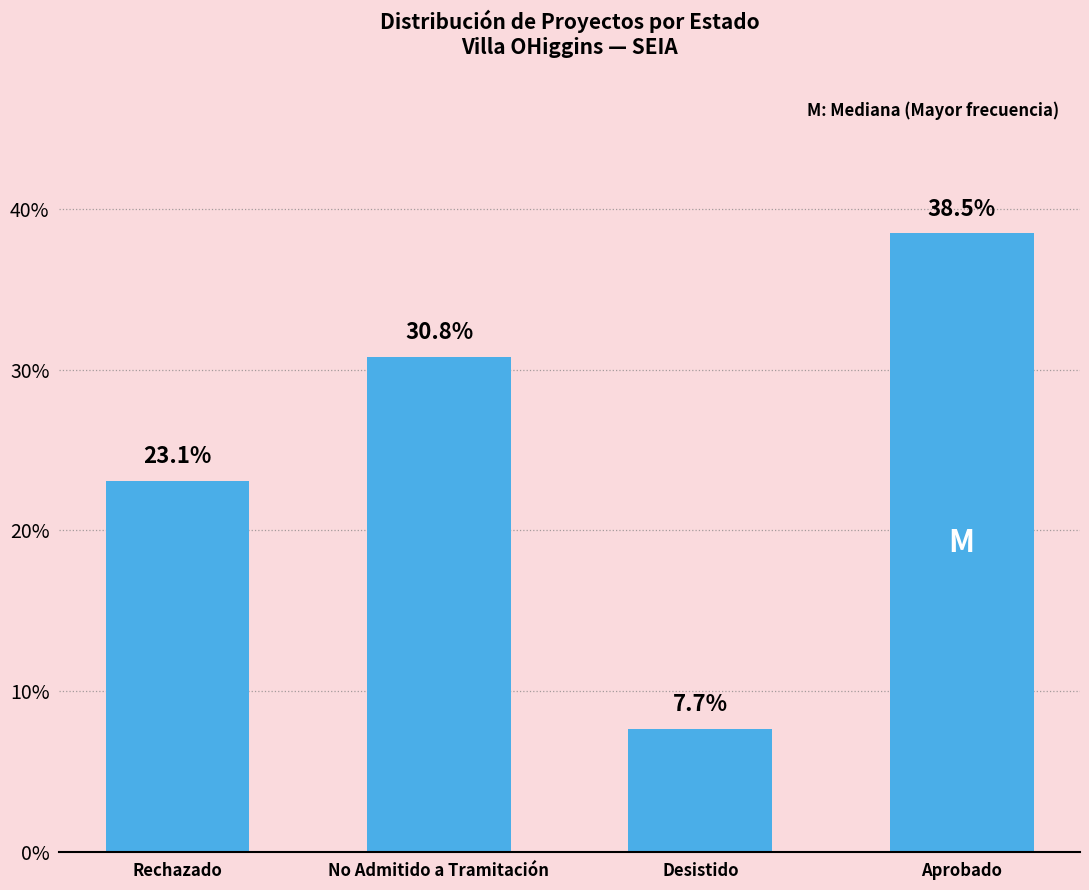

Which has a higher value, Aprobado or No Admitido a Tramitación?

Aprobado